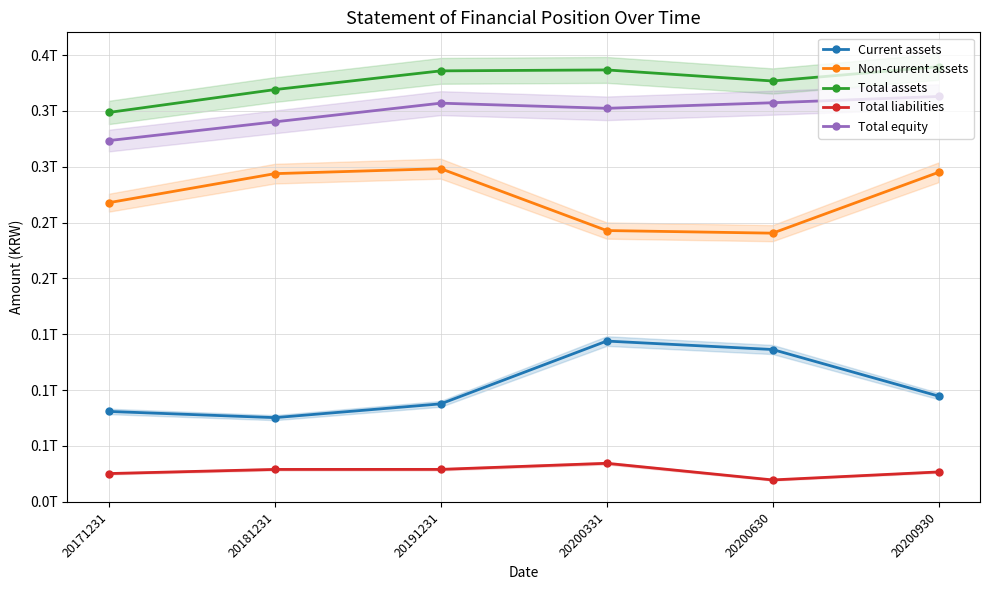

Count the number of categories in the chart.

6